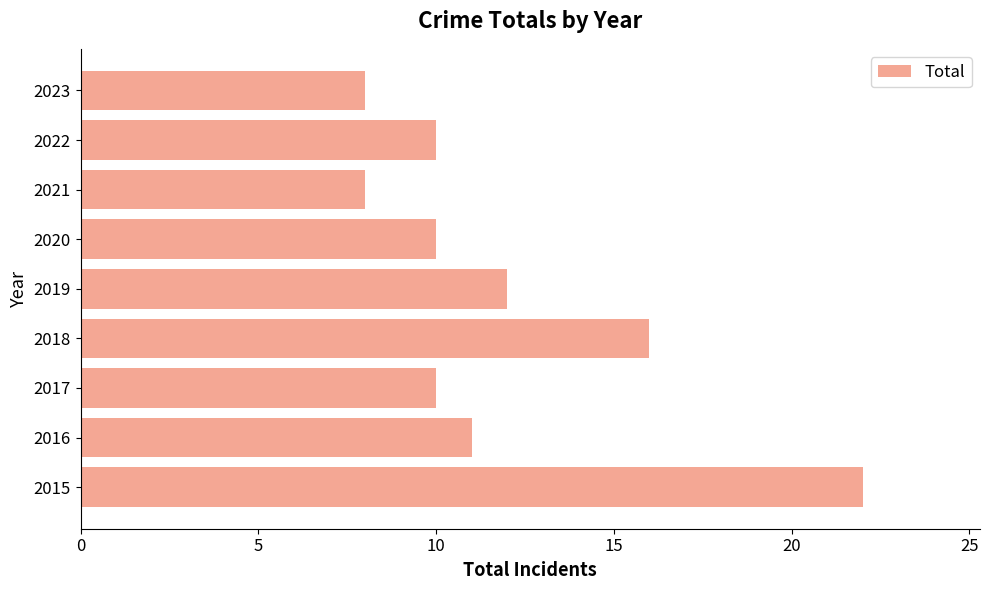

Count the number of data series in this chart.

1